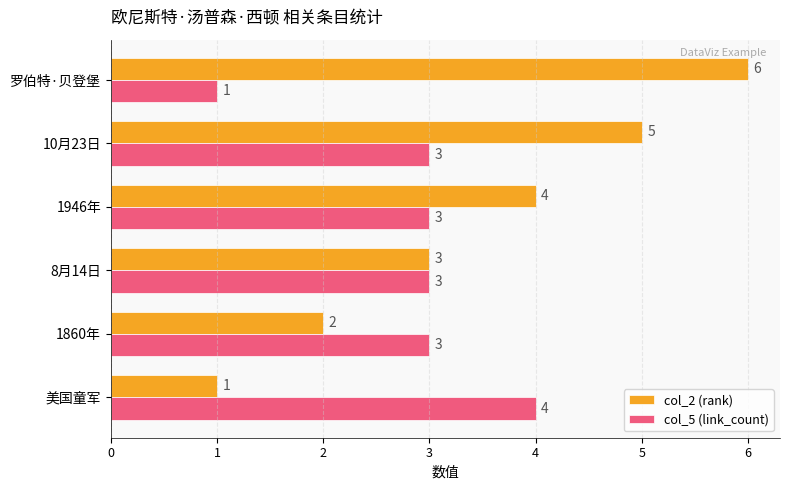

How many data points in col_2 (rank) are less than 4?

3